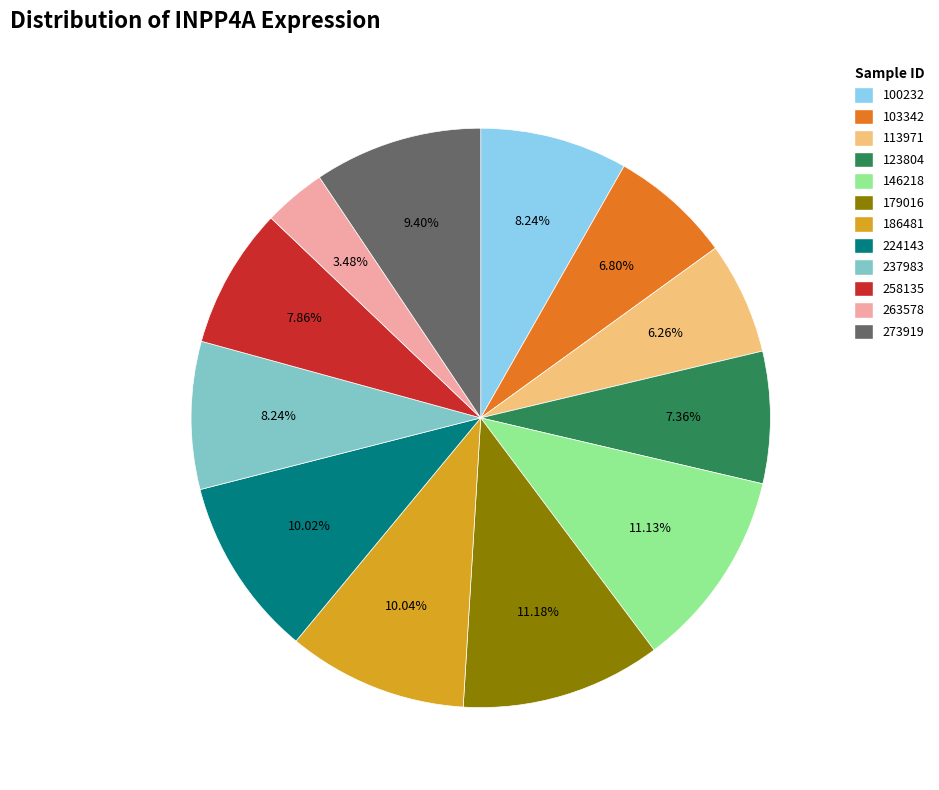

Is it true that 123804 is 1% of the pie?

False